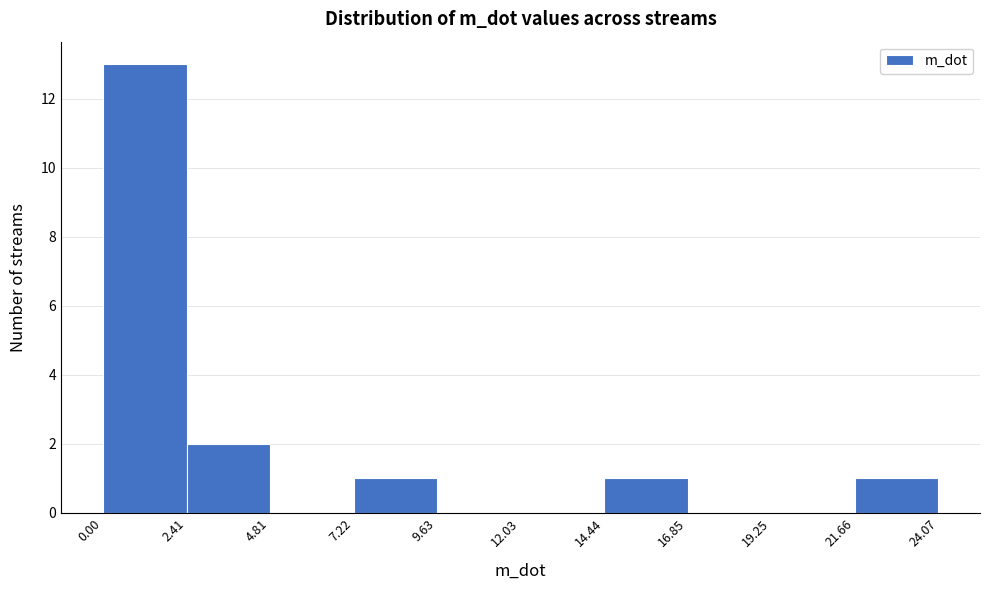

Reading left to right, transcribe this chart: for each bar, give the range it covers on the x-axis and its height. The values are not printed on the chart, so give them approximately, as read against the axis.

0.00 to 2.41: 13
2.41 to 4.81: 2
4.81 to 7.22: 0
7.22 to 9.63: 1
9.63 to 12.03: 0
12.03 to 14.44: 0
14.44 to 16.85: 1
16.85 to 19.25: 0
19.25 to 21.66: 0
21.66 to 24.07: 1